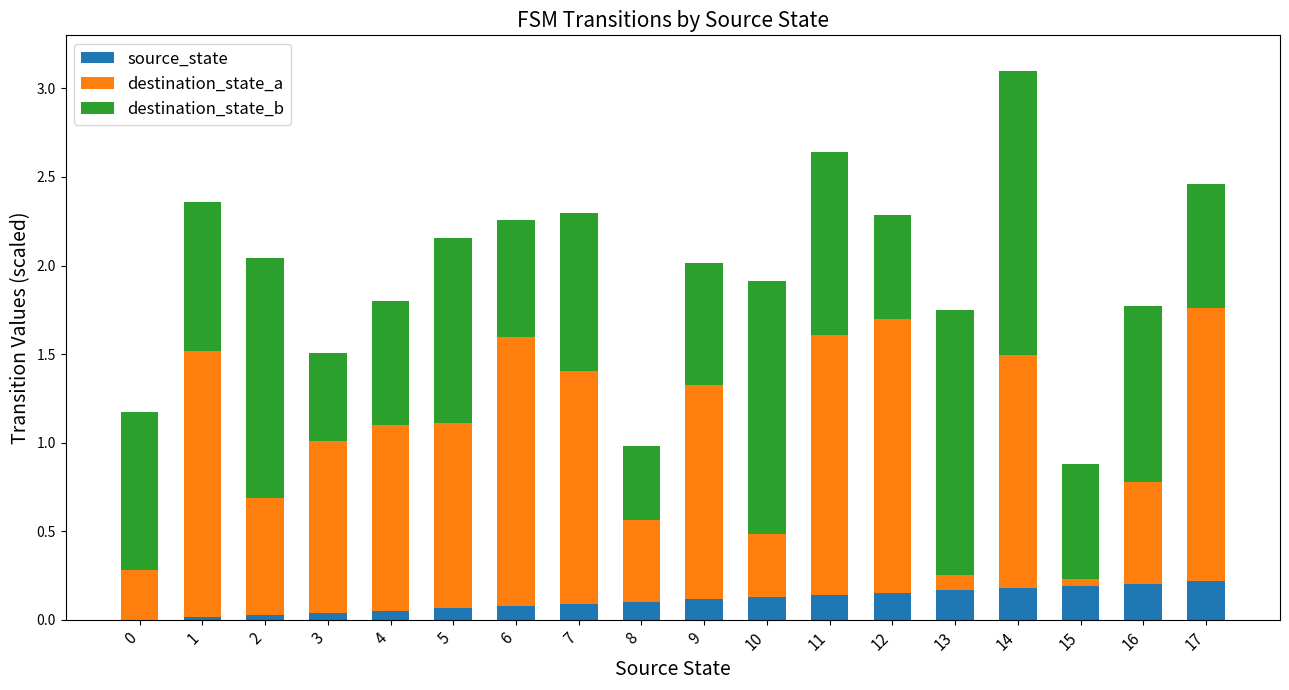

True or false: source_state has a value of 0.1 at 8.

True